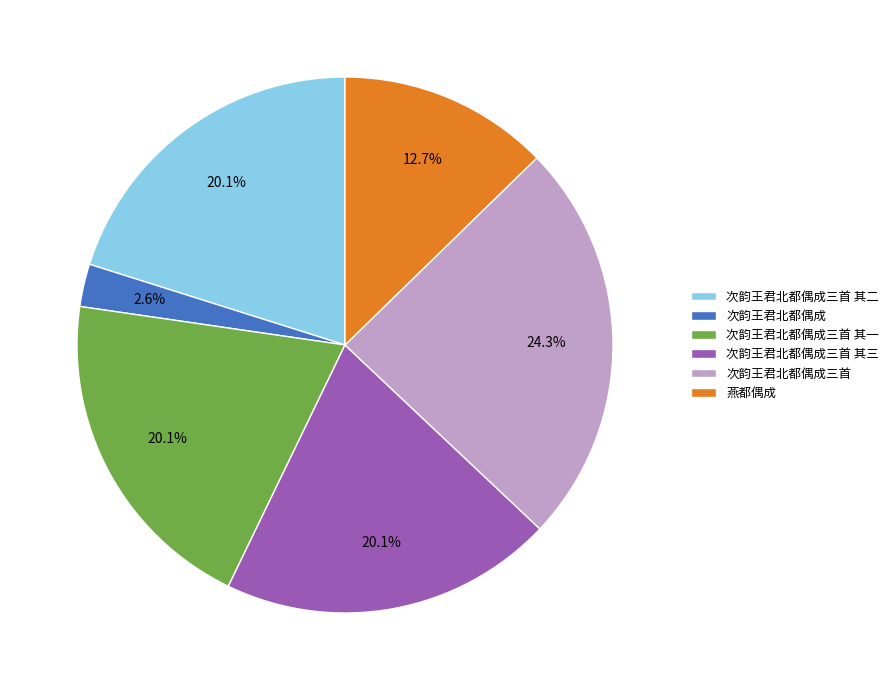

To the nearest percent, what is the average slice percentage?

17%